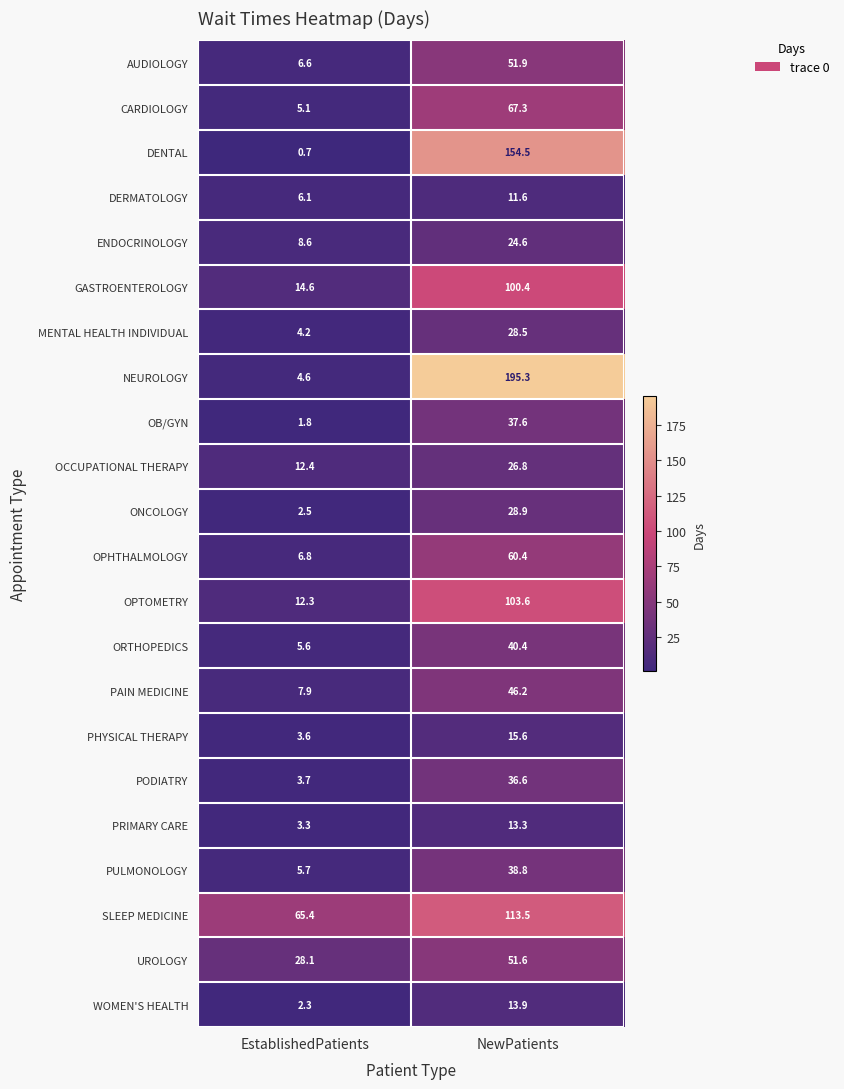

At which category is the sum across all series the highest?

NewPatients